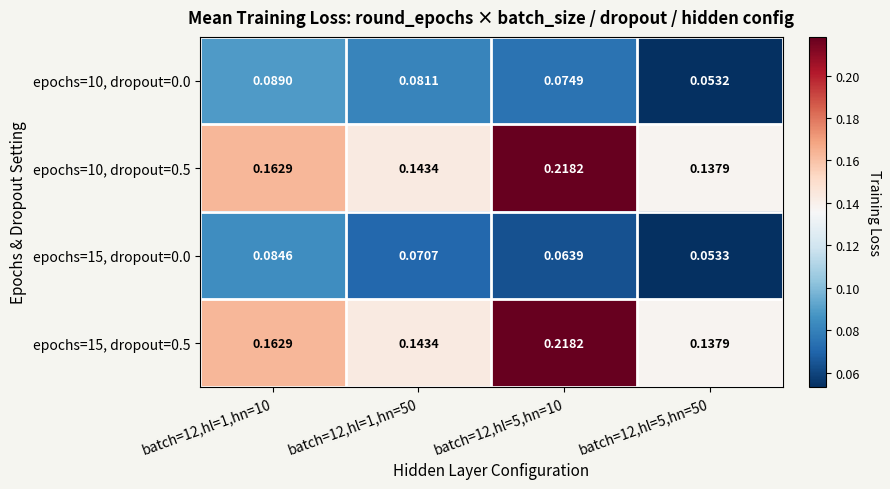

Is the value of epochs=10, dropout=0.5 at batch=12,hl=1,hn=10 greater than the value of epochs=15, dropout=0.0 at batch=12,hl=1,hn=10?

Yes